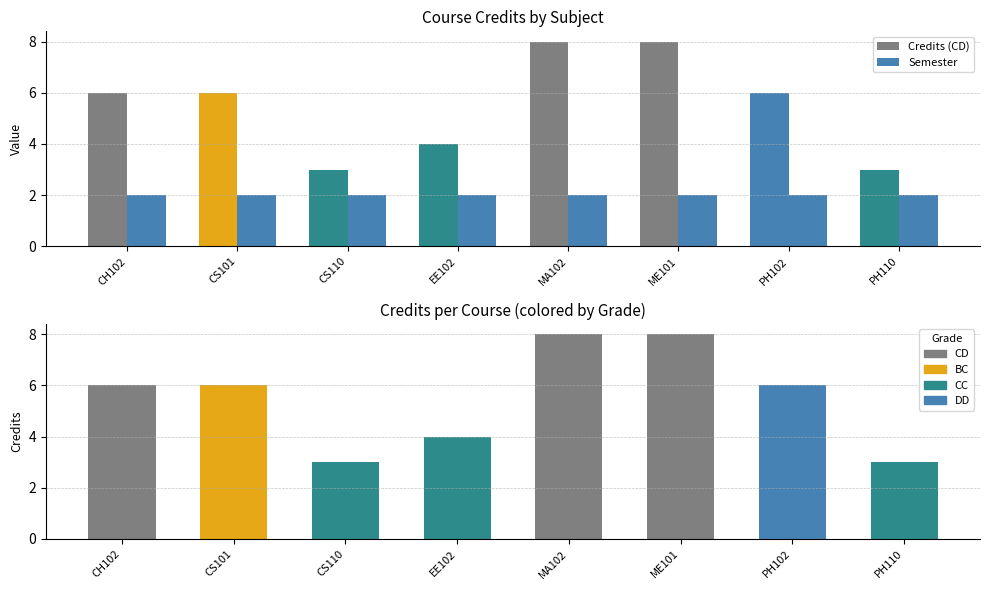

Reading left to right, extract all data points from this chart.

Credits: 6	6	3	4	8	8	6	3
Semester: 2	2	2	2	2	2	2	2